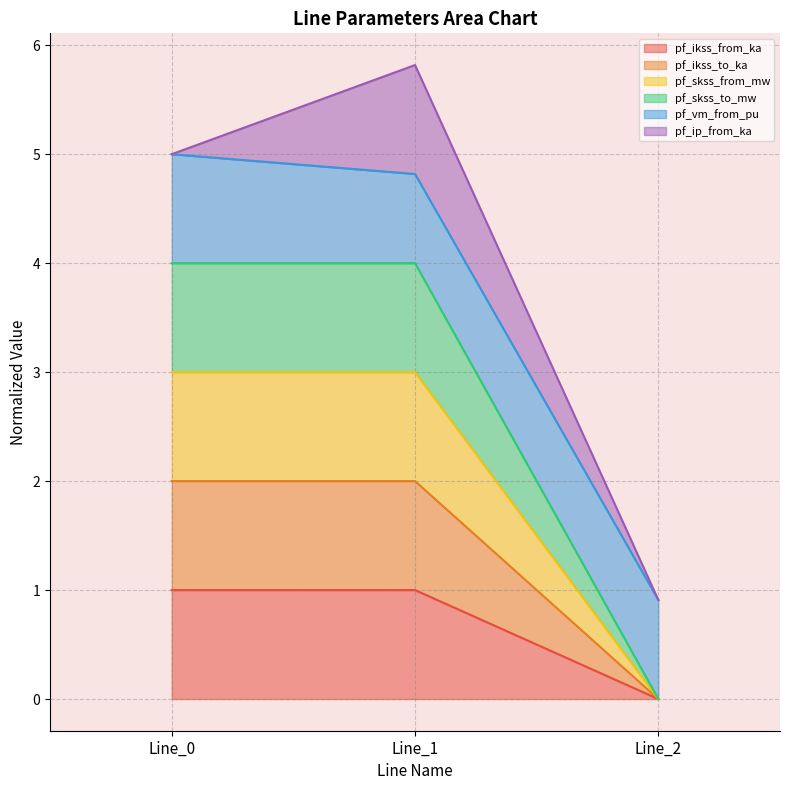

How many values in pf_ikss_to_ka are above zero?

2